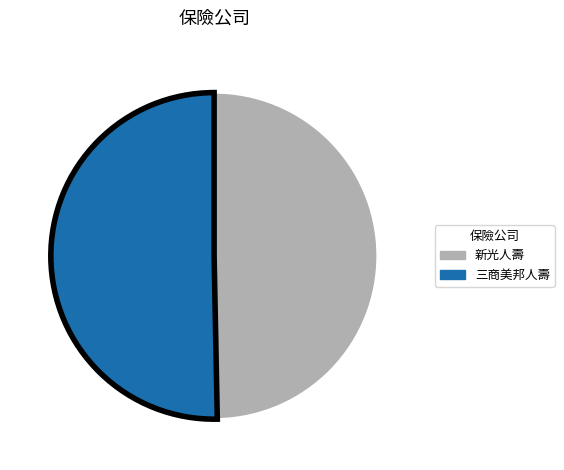

Is it true that 三商美邦人壽 is 50% of the pie?

True